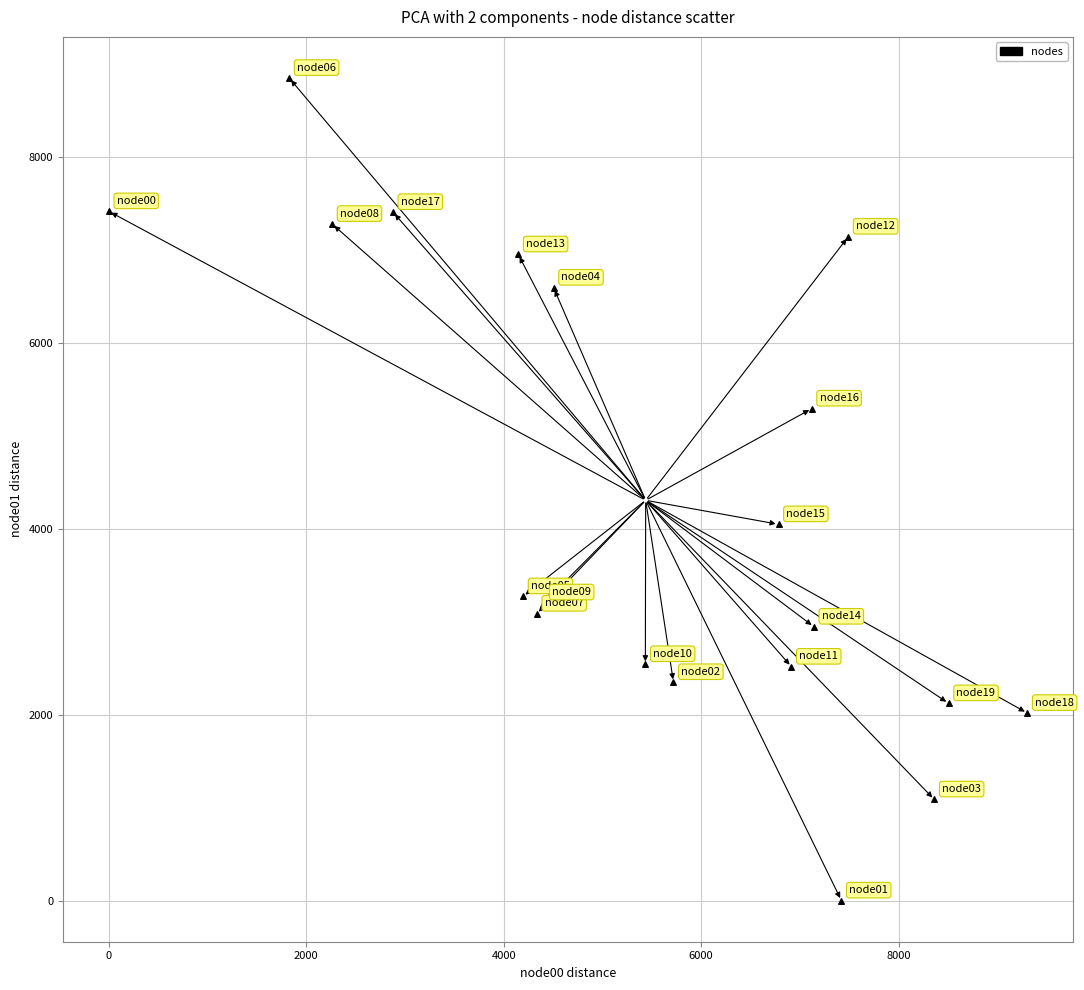

What is the range of X values (max minus min)?

9303.1